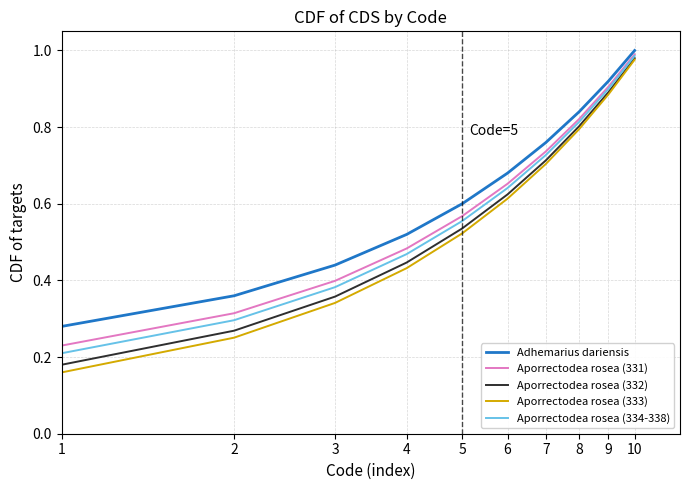

Which series has the widest spread of values?

Aporrectodea rosea (333)